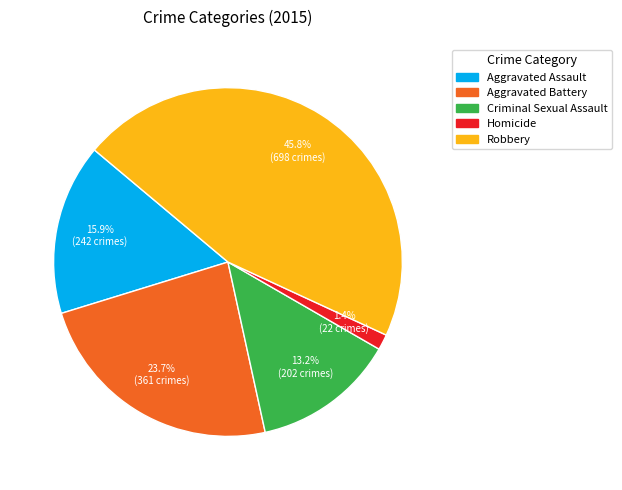

What percentage is the Aggravated Assault slice, to the nearest percent?

16%